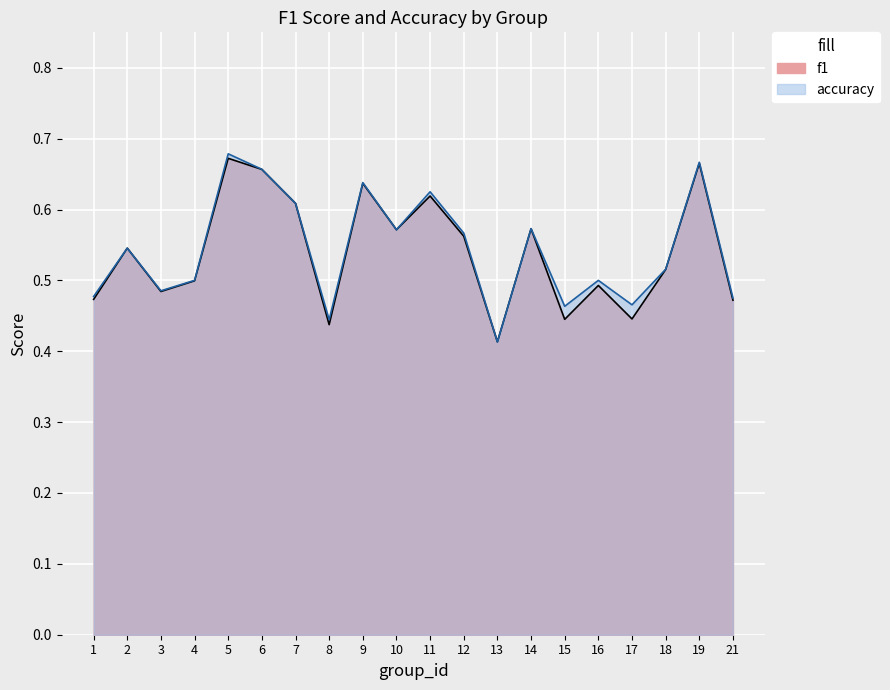

True or false: f1 and accuracy intersect in this chart.

True